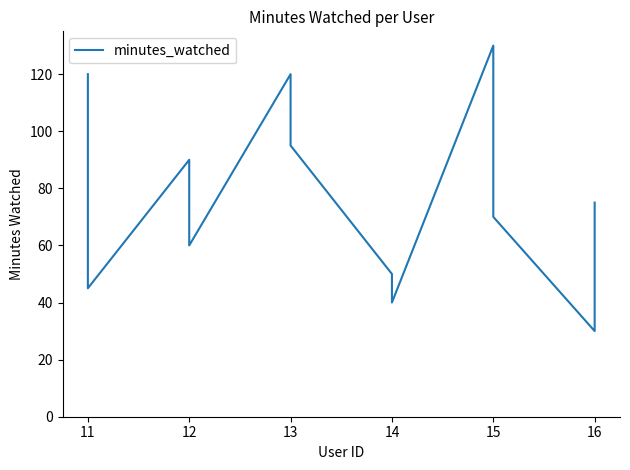

True or false: there are more than 2 points higher than both neighbors.

True